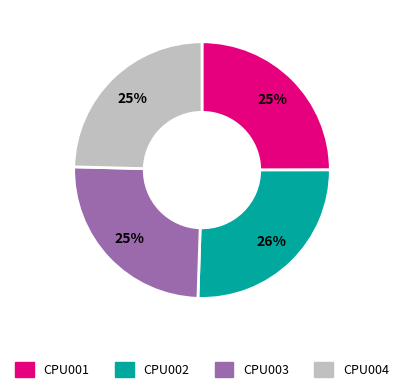

To the nearest percent, what is the combined percentage of CPU003 and CPU001?

50%